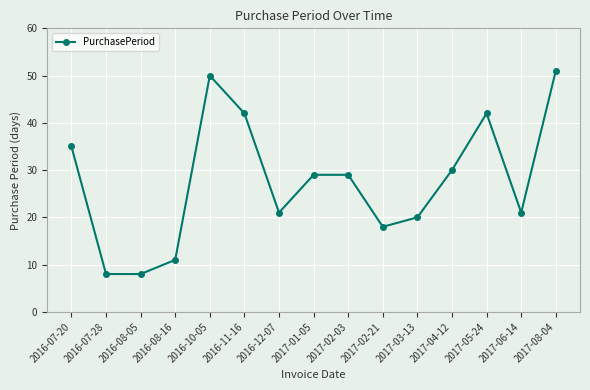

Which has a higher value, 2016-08-16 or 2017-03-13?

2017-03-13